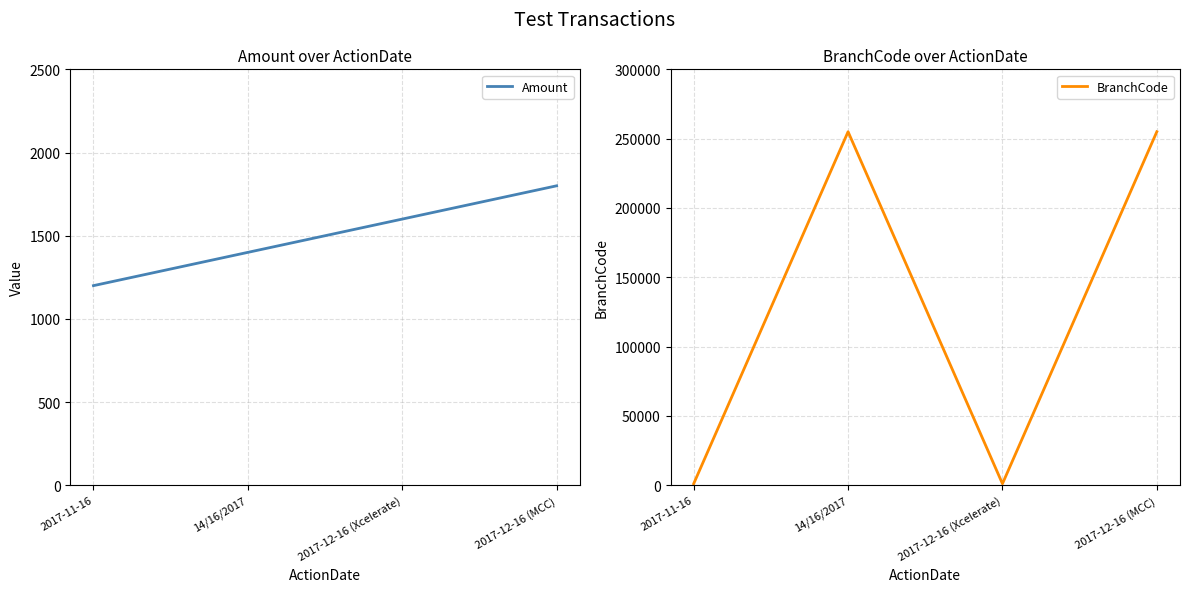

Which series ends up on top after the final intersection of Amount and BranchCode?

BranchCode